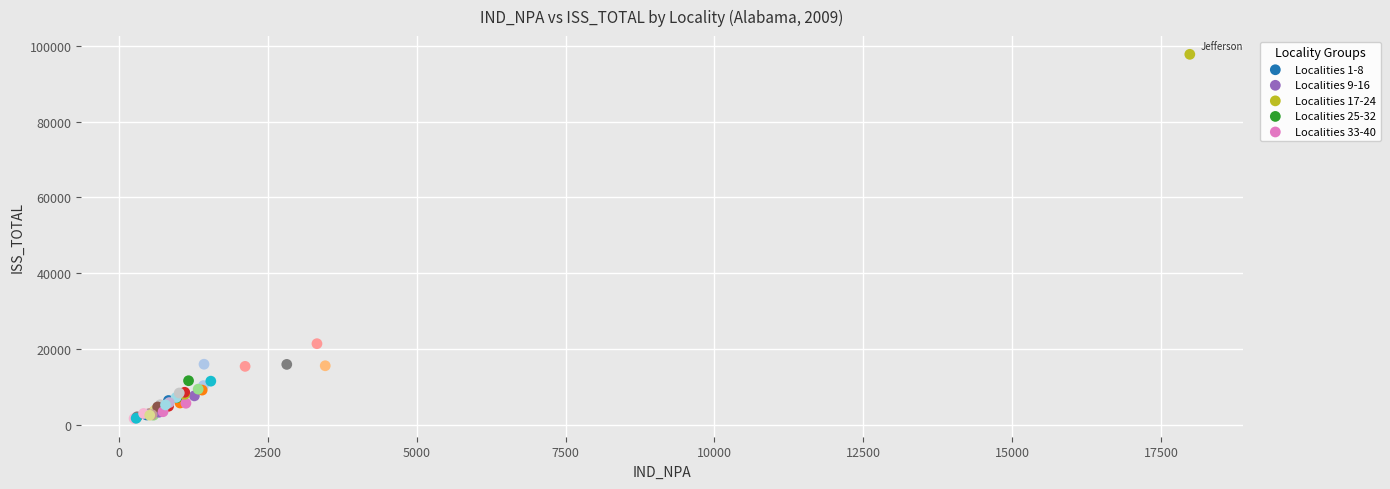

Which series has the largest Y range (max minus min)?

Localities 33-40